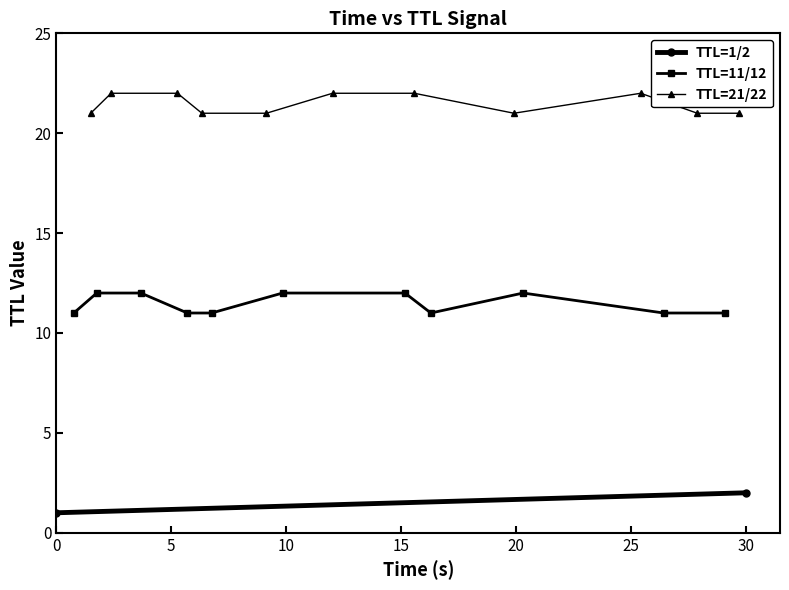

How many data points in ttl are less than 12?

8